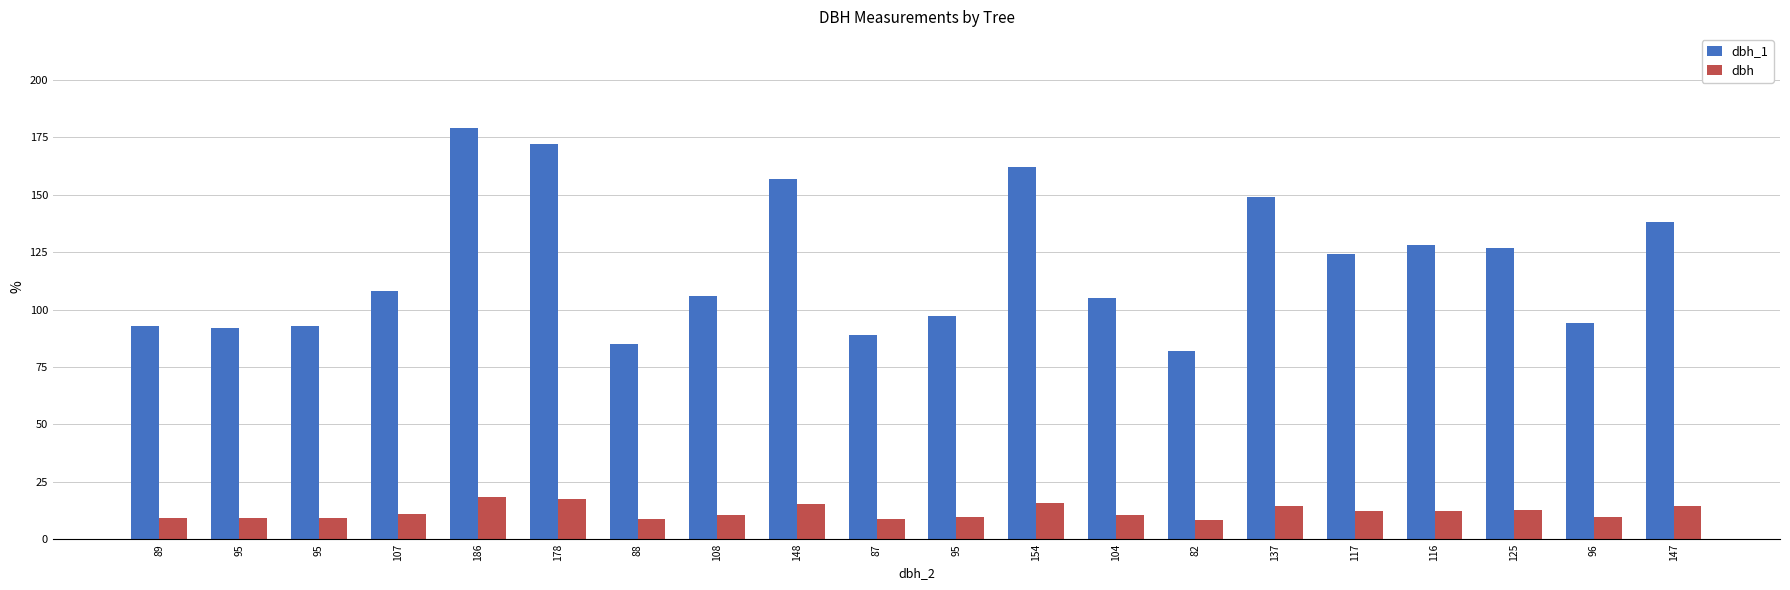

How many data points does each series have?

20